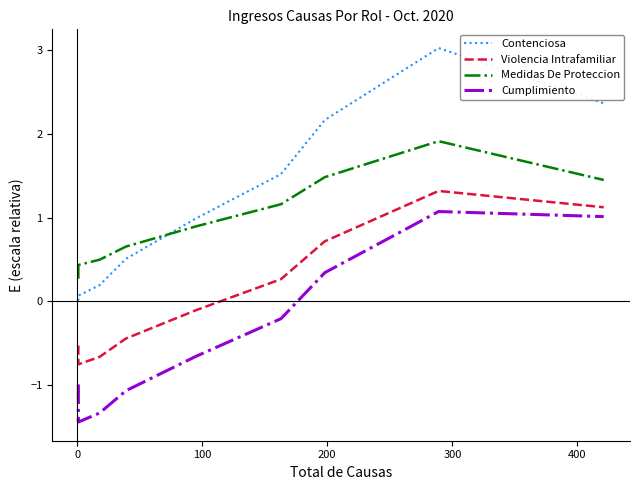

Reading left to right, transcribe all the data shown in this chart.

Contenciosa: 0.0	0.1	0.2	0.5	1.0	1.5	2.2	3.0	2.4
Violencia Intrafamiliar: -0.5	-0.8	-0.7	-0.4	-0.1	0.3	0.7	1.3	1.1
Medidas De Proteccion: 0.3	0.4	0.5	0.7	0.9	1.2	1.5	1.9	1.4
Cumplimiento: -1.0	-1.4	-1.3	-1.1	-0.7	-0.2	0.3	1.1	1.0